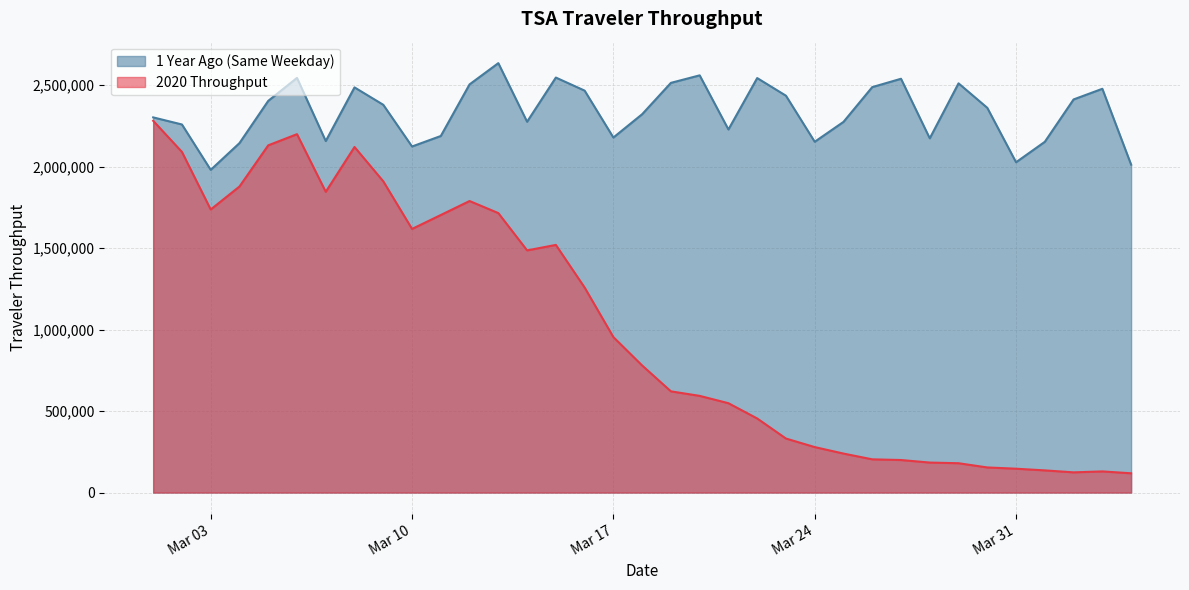

Which series has the widest spread of values?

2020 Throughput